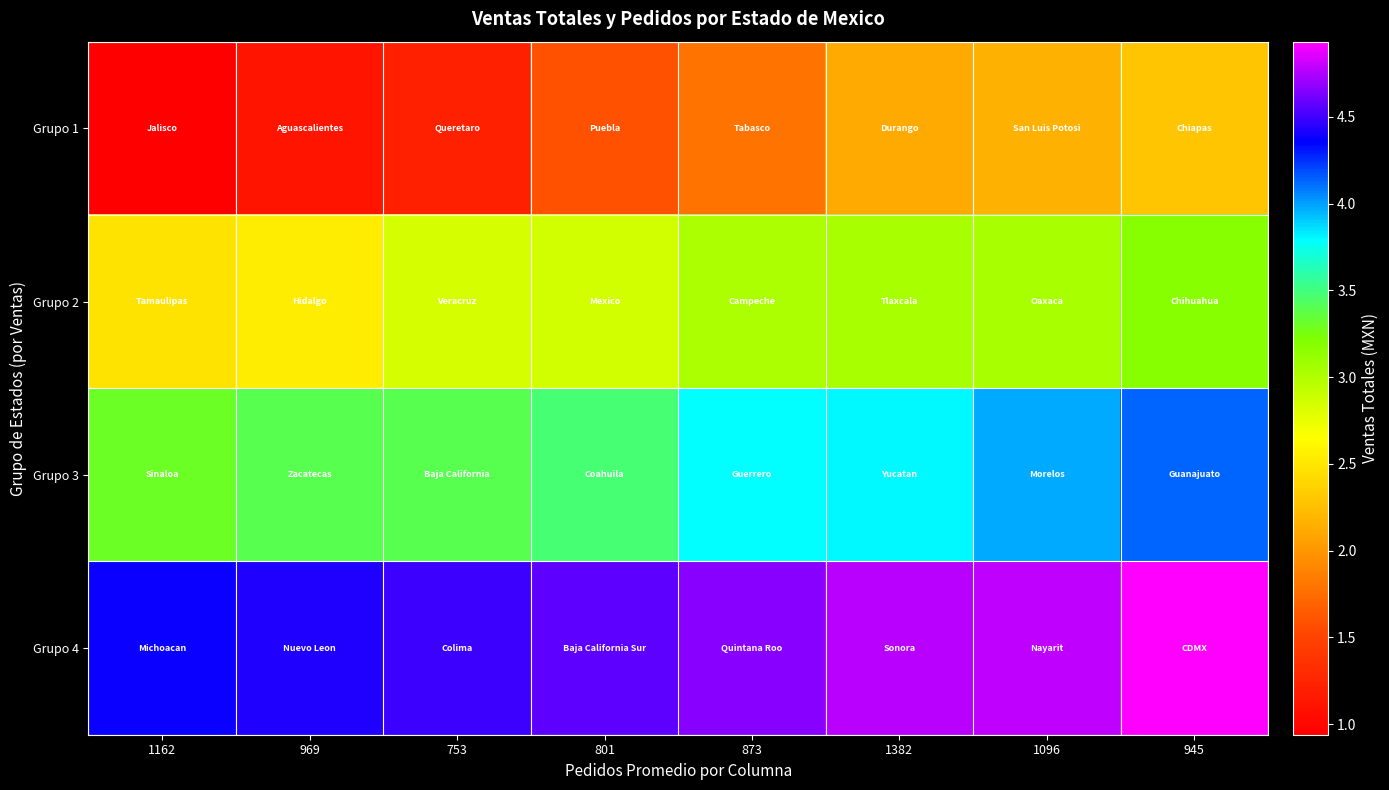

What is the total value across all series at 1382?

13724289.7